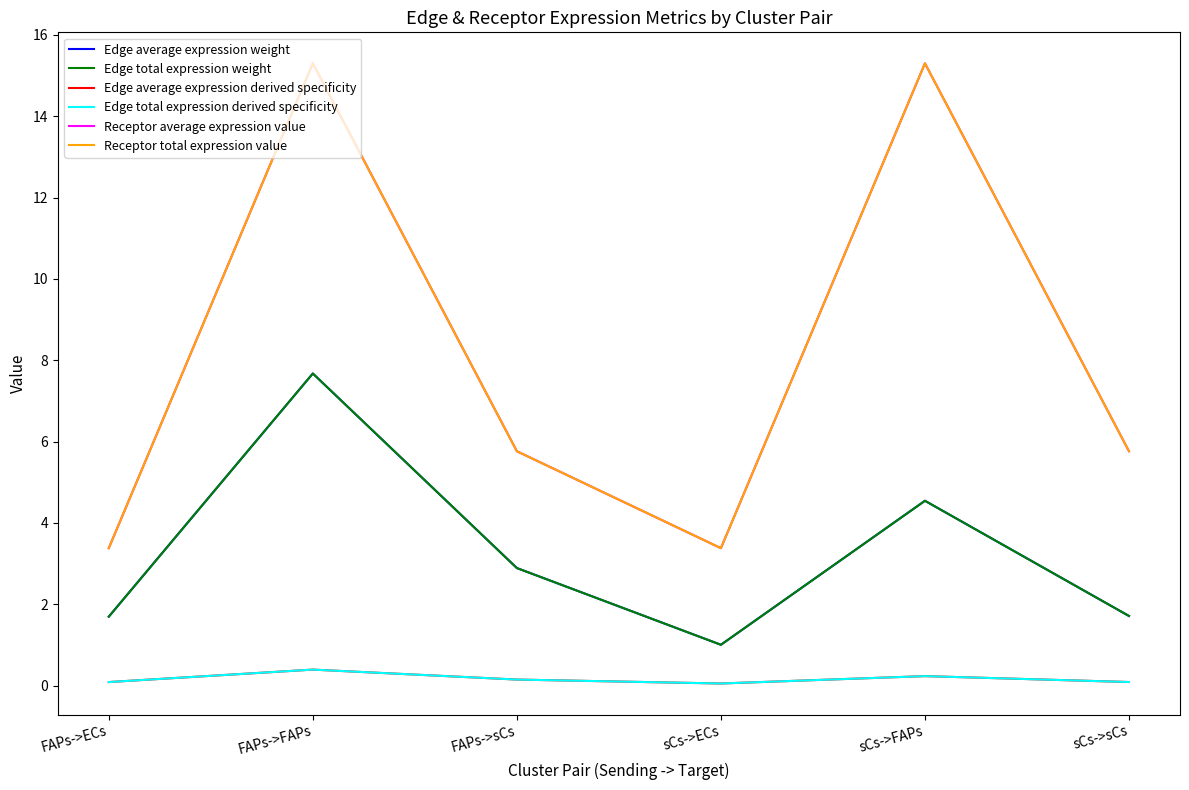

Is this an area chart (filled region under the line)?

No